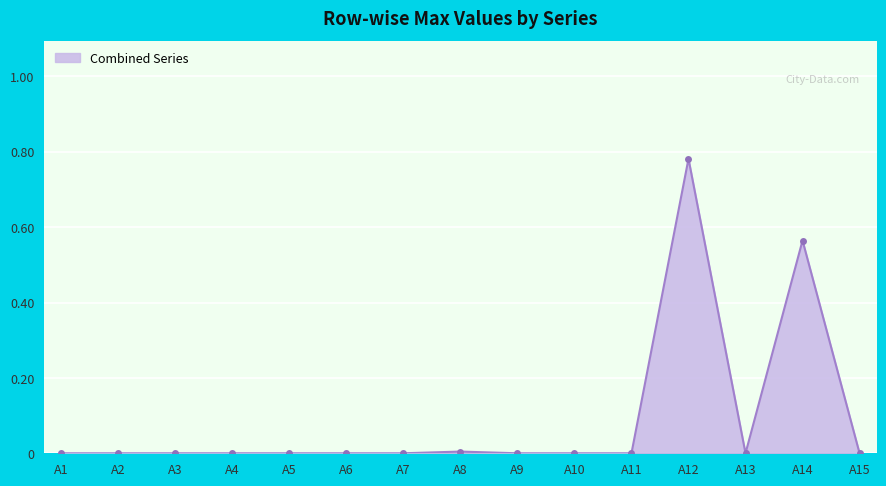

What is the sum of all values?

1.4